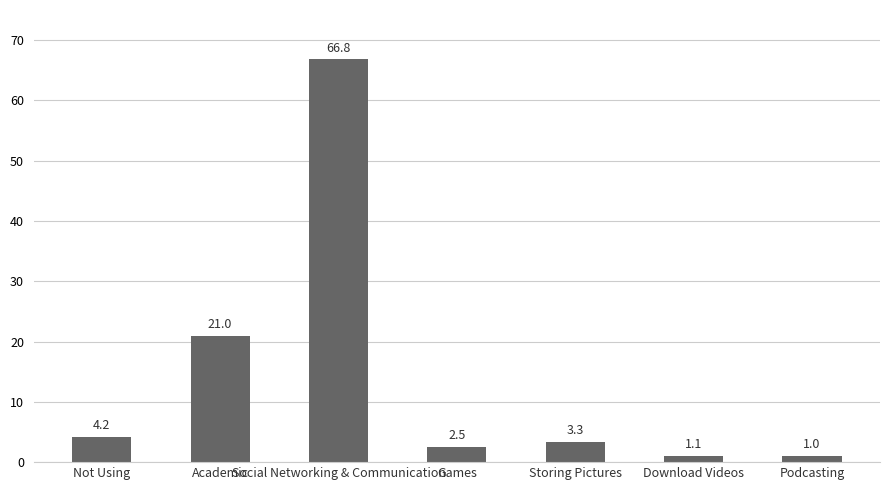

The chart shows a value of 18.2 at Social Networking & Communication. True or false?

False